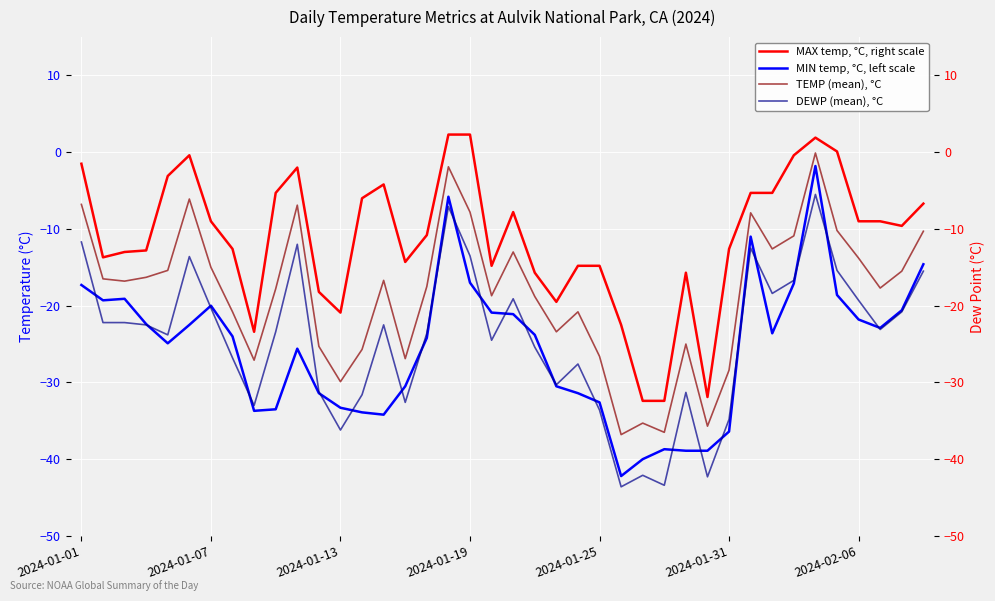

What are all the series names shown in the legend?

MAX temp, °C, right scale, MIN temp, °C, left scale, TEMP (mean), °C, DEWP (mean), °C